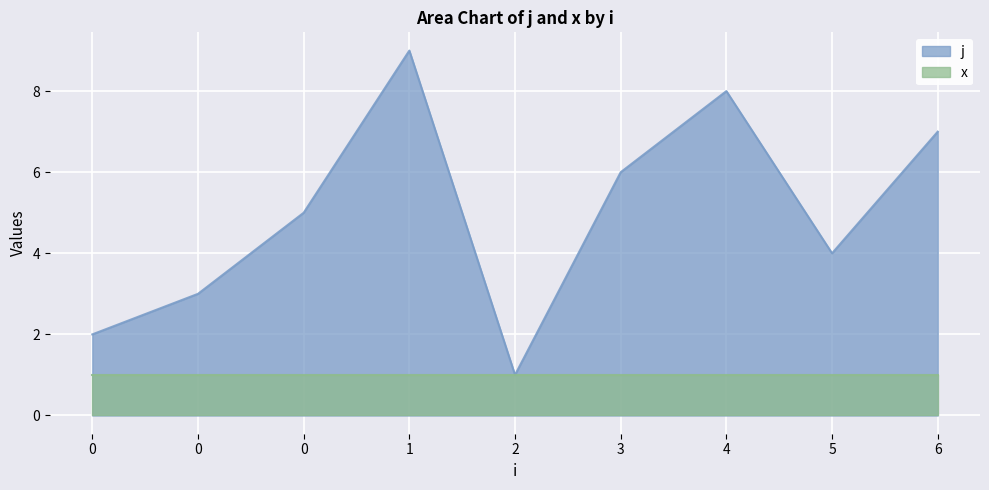

Which category has the lowest value across all series?

2